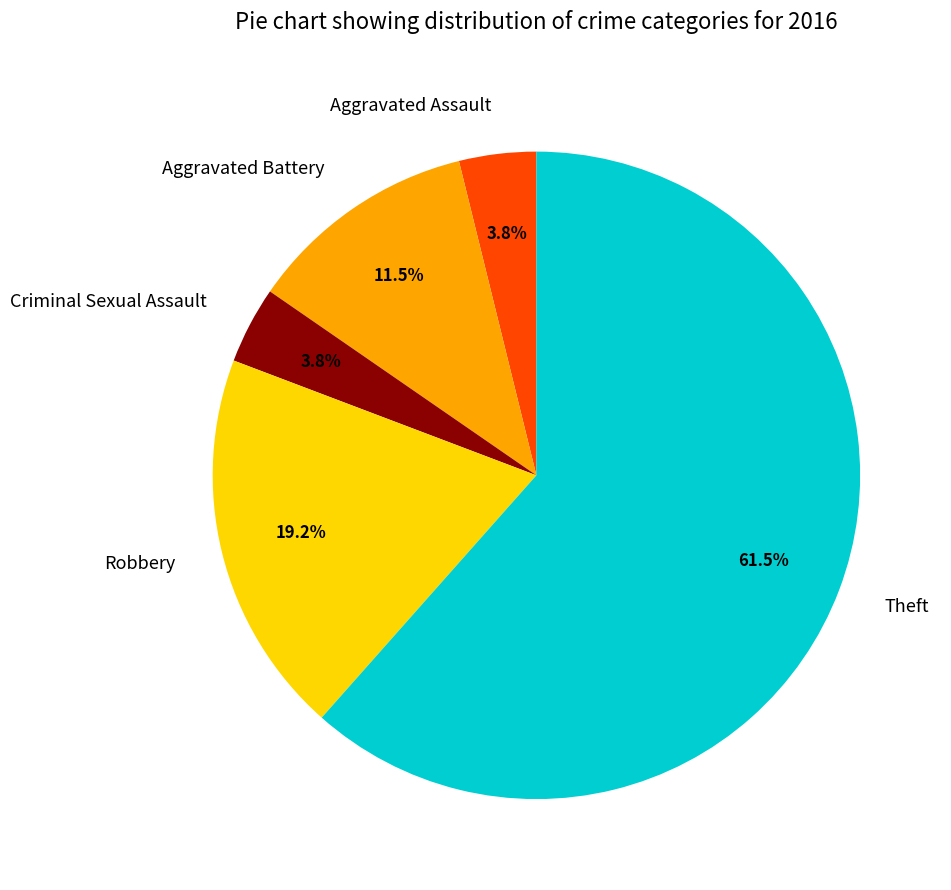

Count the number of slices in the pie.

5